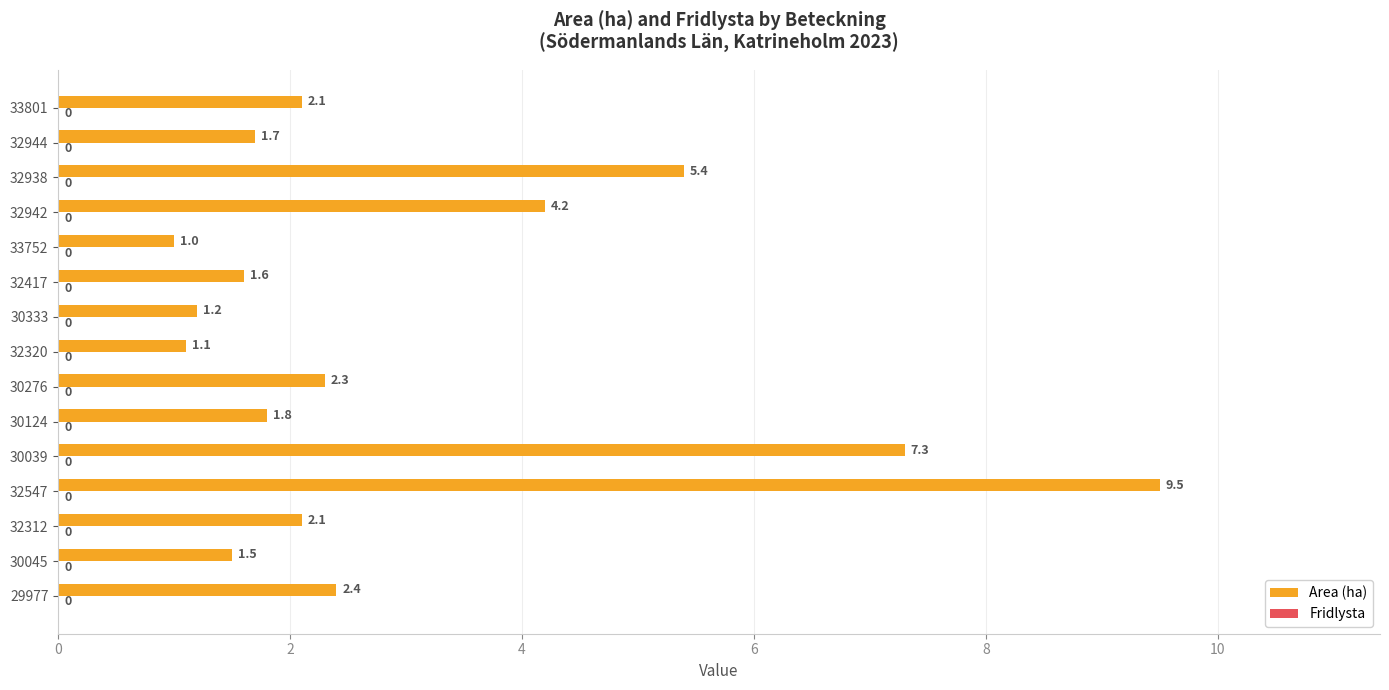

What is the smallest value displayed?

1.0